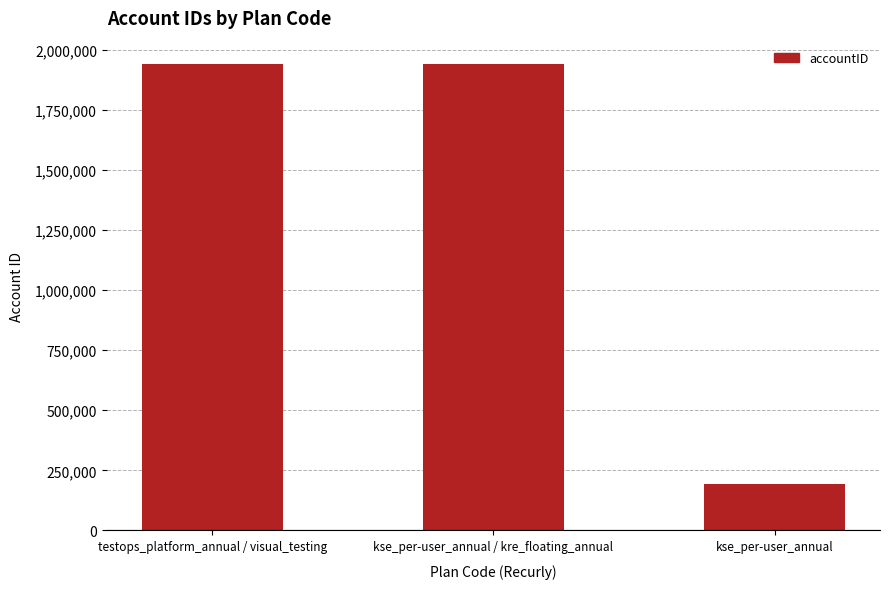

What is the label of the 1st bar from the left?

testops_platform_annual / visual_testing